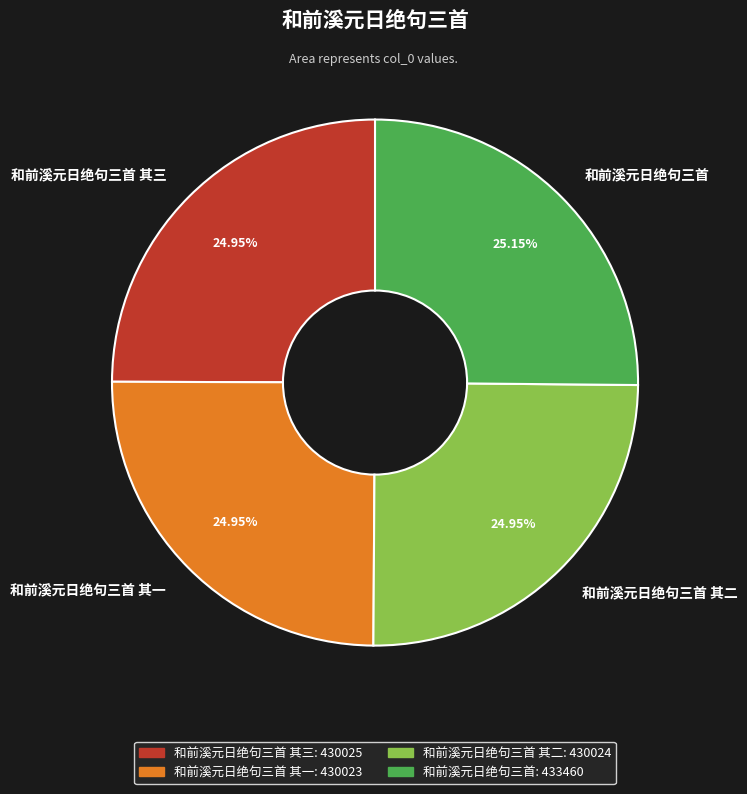

Is it true that 和前溪元日绝句三首 其二 is 25% of the pie?

True